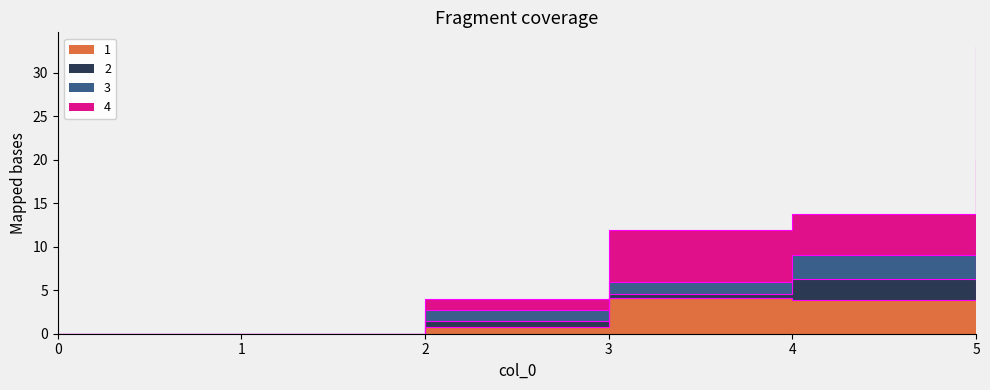

What is the sum of all 3 values?

37.7